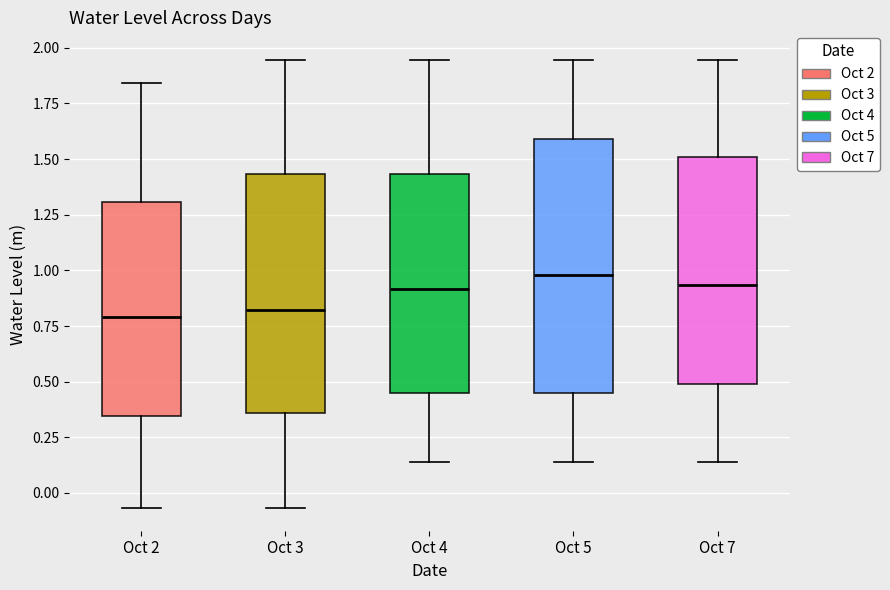

Comparing the boxes themselves (not the whiskers), which one is the tallest?

Oct 5